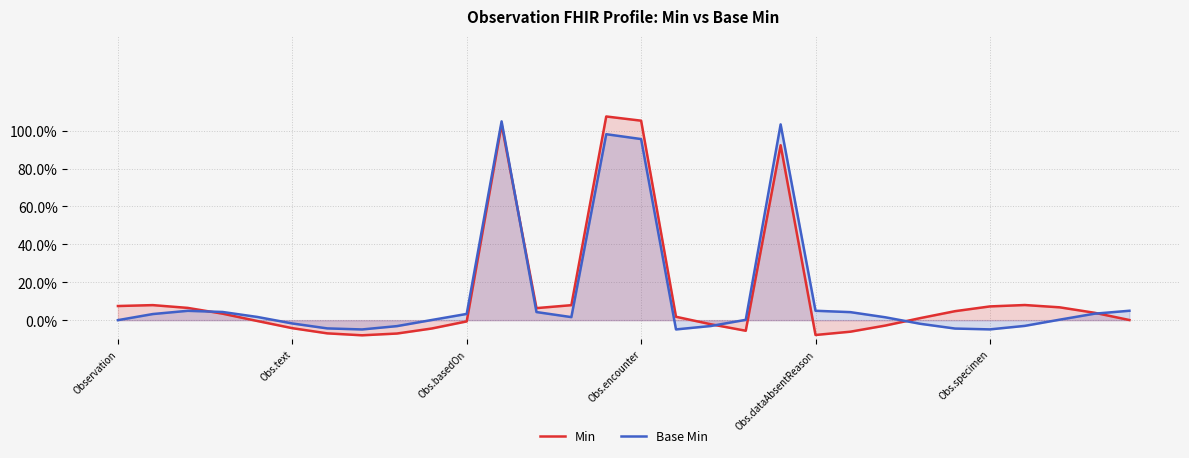

What is the label of the 2nd point from the left?

Obs.text